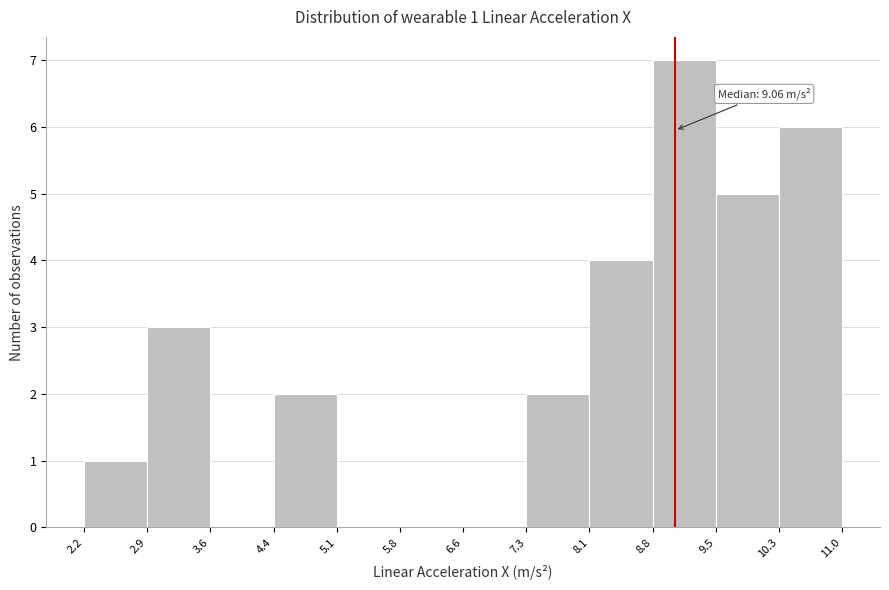

Which range on the x-axis has the tallest bar?

8.8 to 9.5